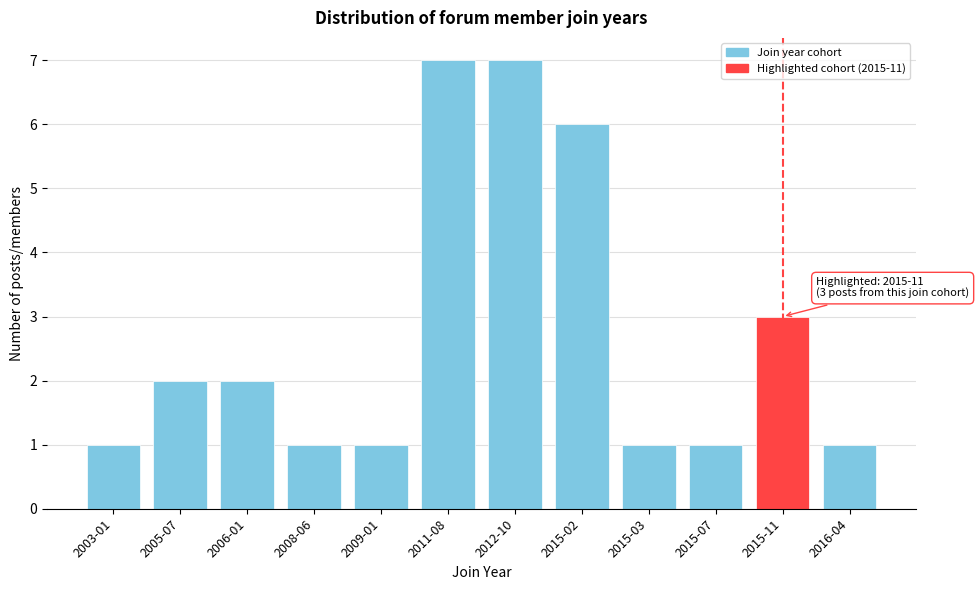

Reading left to right, transcribe all the data shown in this chart.

1	2	2	1	1	7	7	6	1	1	3	1